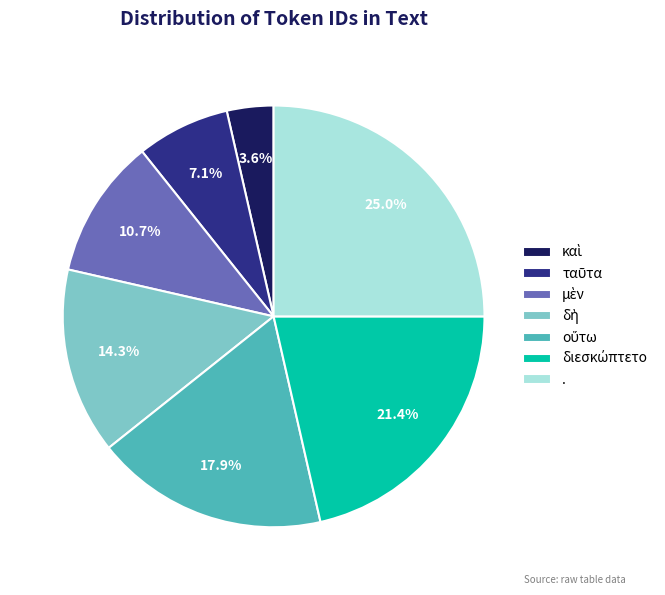

Which category has the biggest portion of the pie?

.